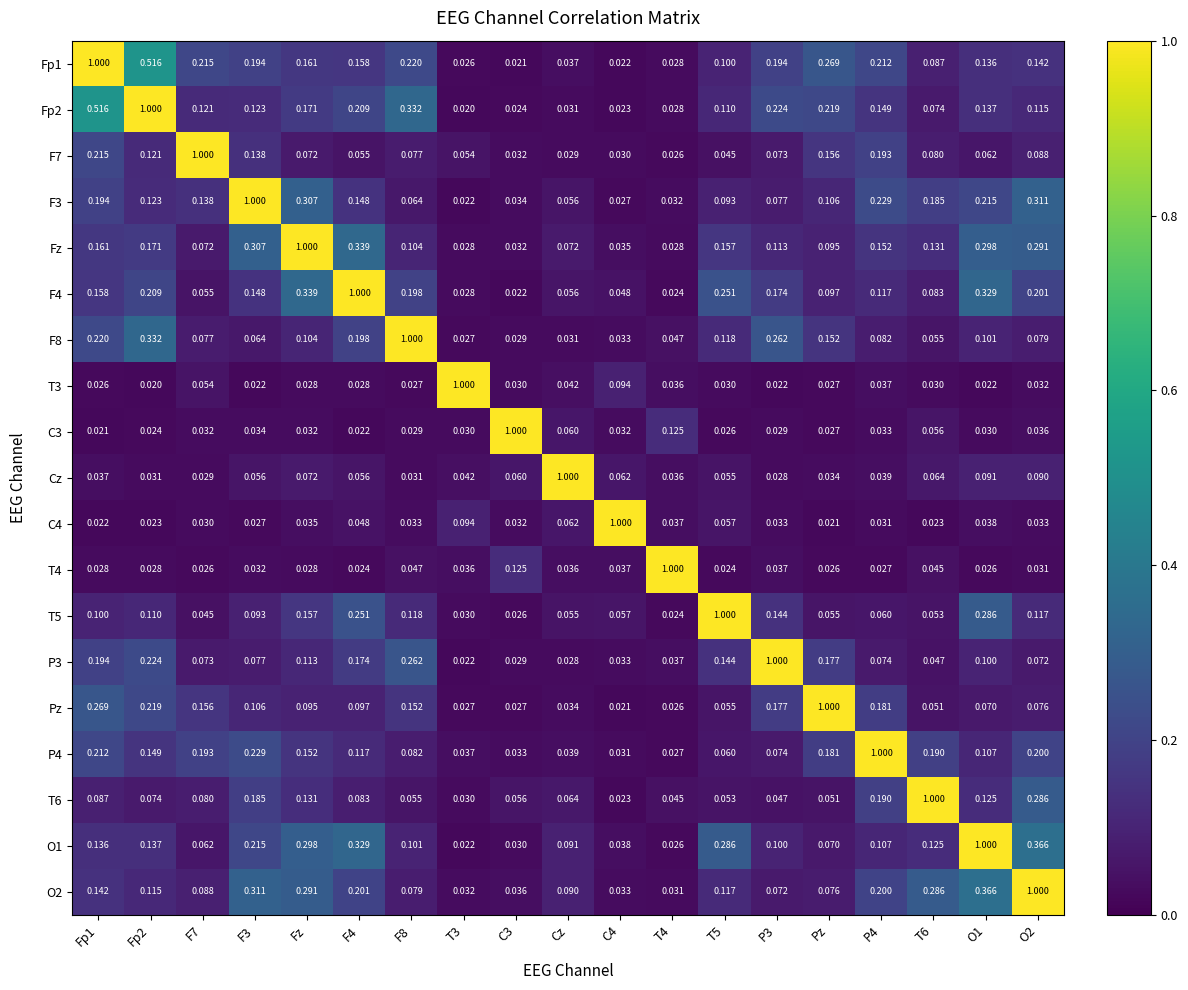

Is the value of F7 at T5 greater than the value of P3 at Fp2?

No